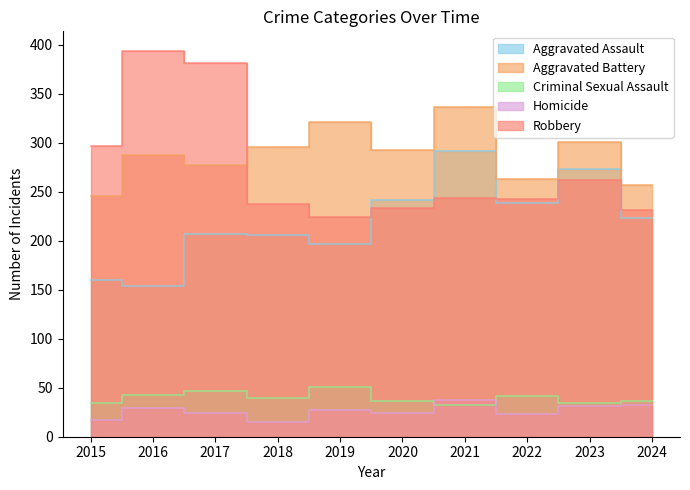

Read the Aggravated Assault value at 2024, to the nearest 5.

225